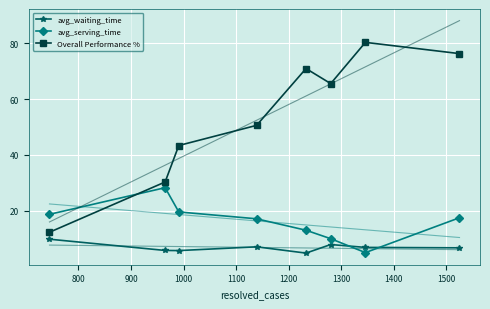

In Overall Performance %, how many points are lower than both neighbors (excluding endpoints)?

1